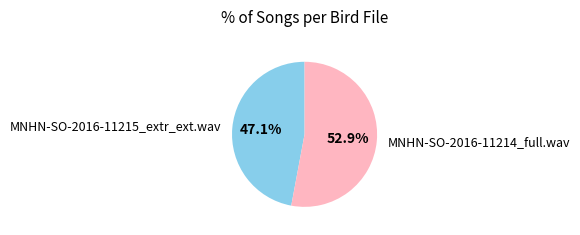

To the nearest percent, what percentage of the pie is MNHN-SO-2016-11214_full.wav?

53%